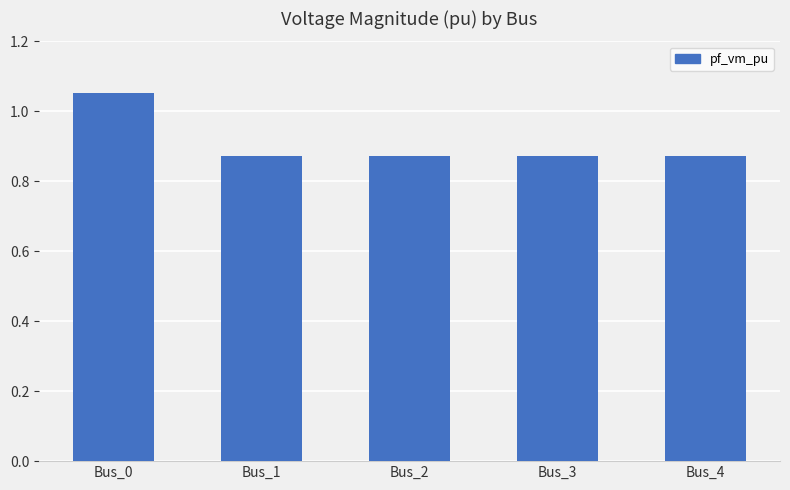

Which has a higher value, Bus_0 or Bus_1?

Bus_0